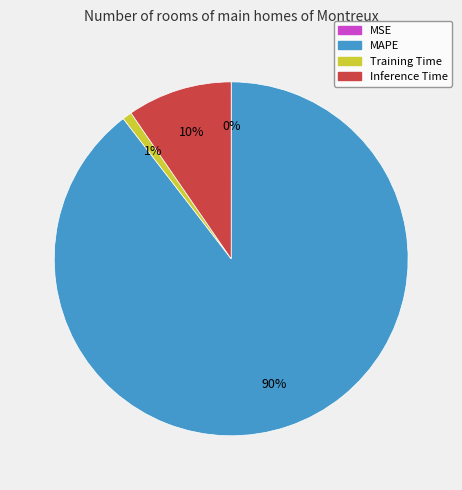

Which category accounts for the majority?

MAPE